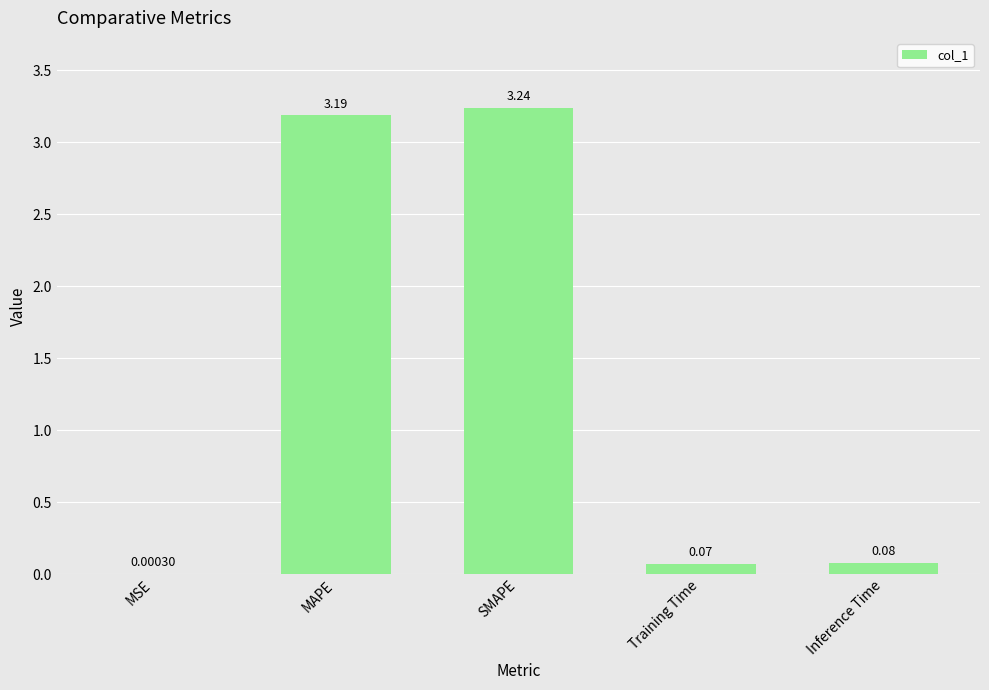

Where is the data nearest to the value 1?

Inference Time